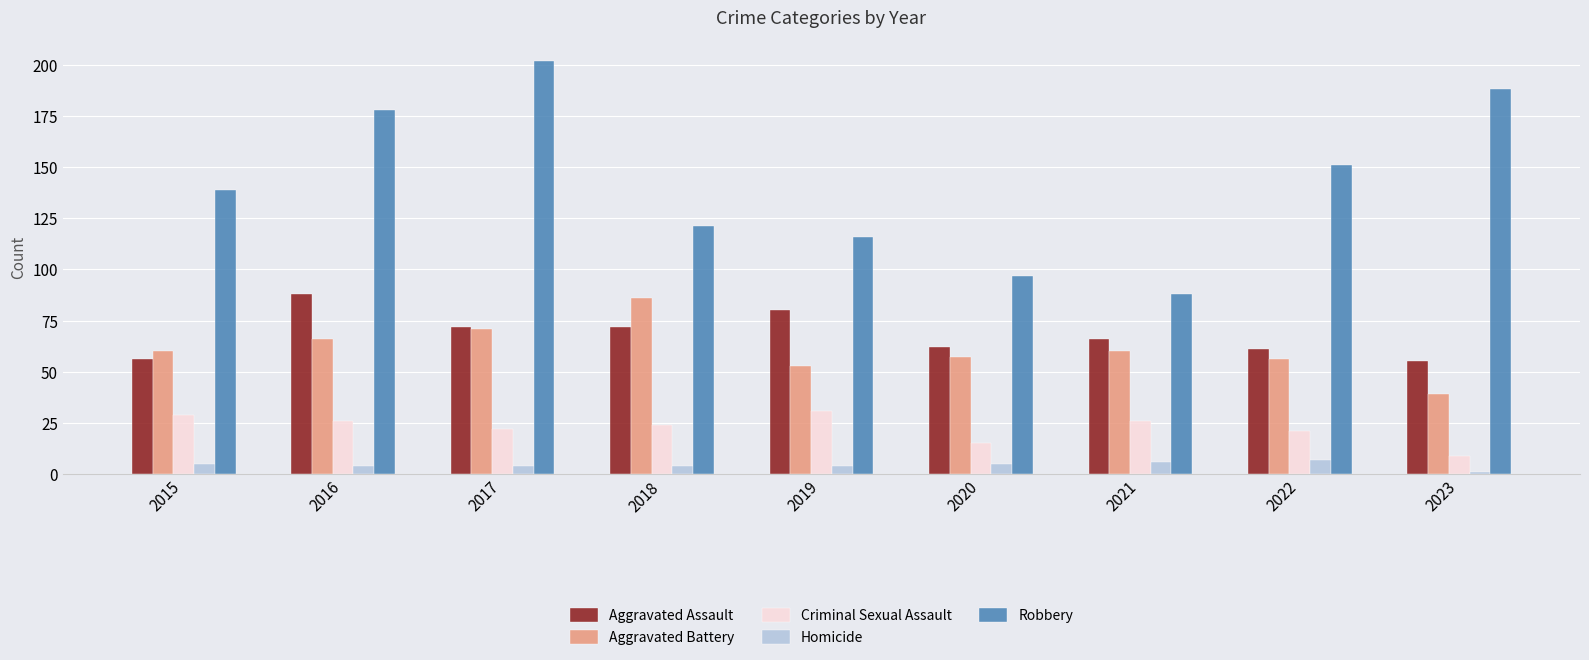

How many categories are shown in the chart?

9